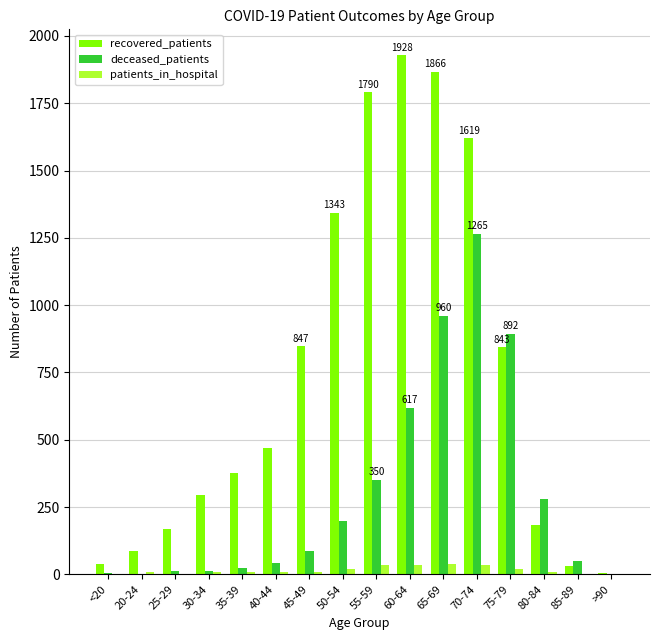

Count the number of categories in the chart.

16